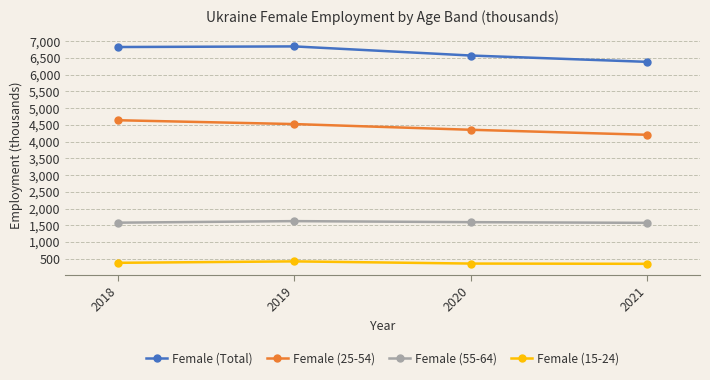

What is the sum of all Female (Total) values?

26620.6